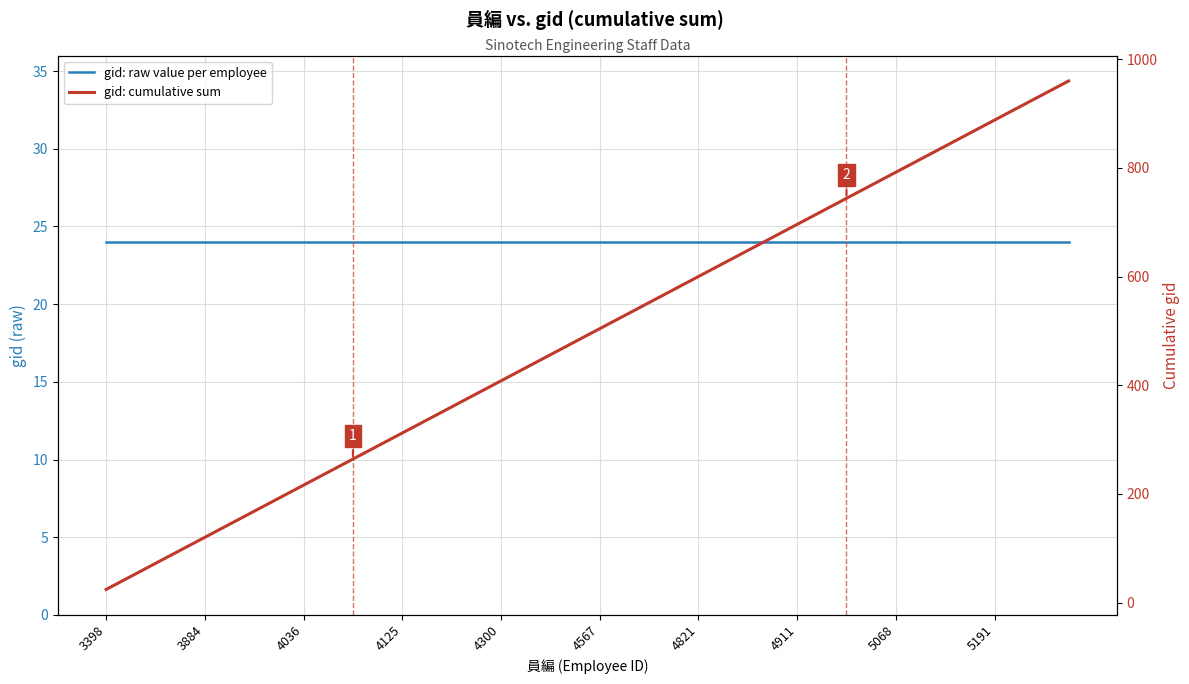

List the series in order of their overall mean, highest first.

gid: cumulative sum, gid: raw value per employee